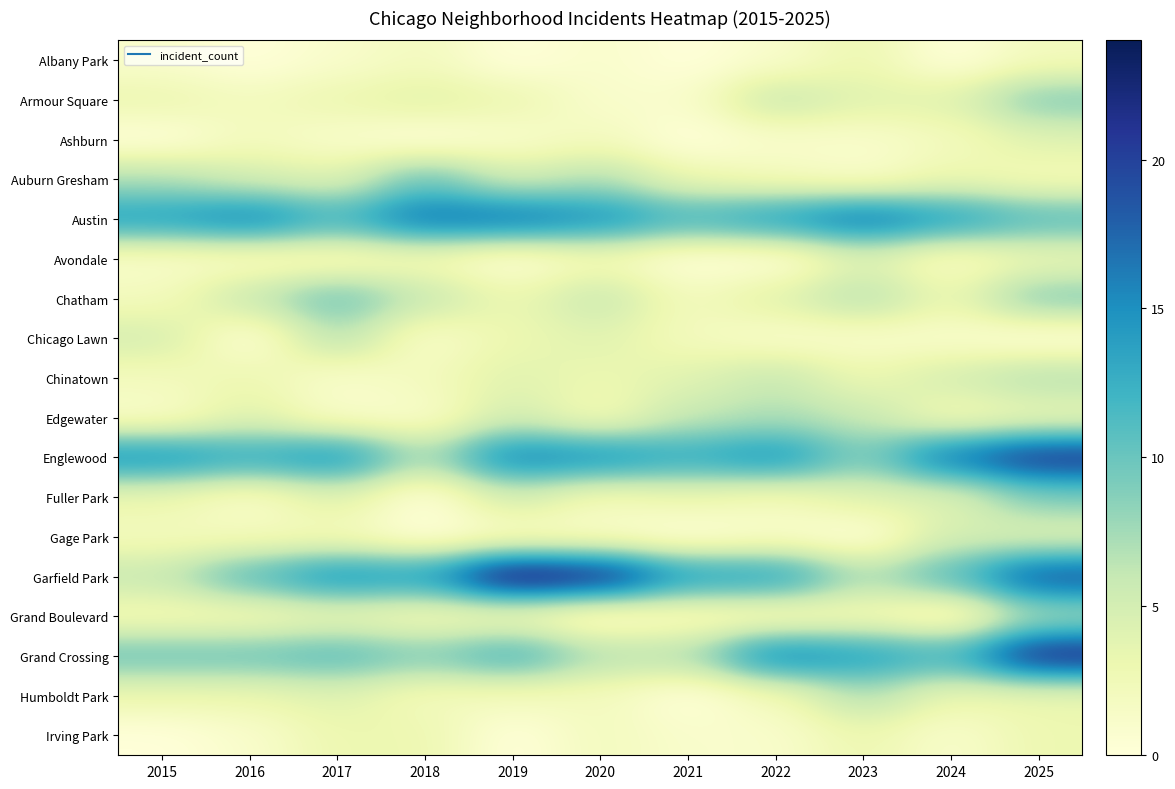

How many data points does each series have?

11